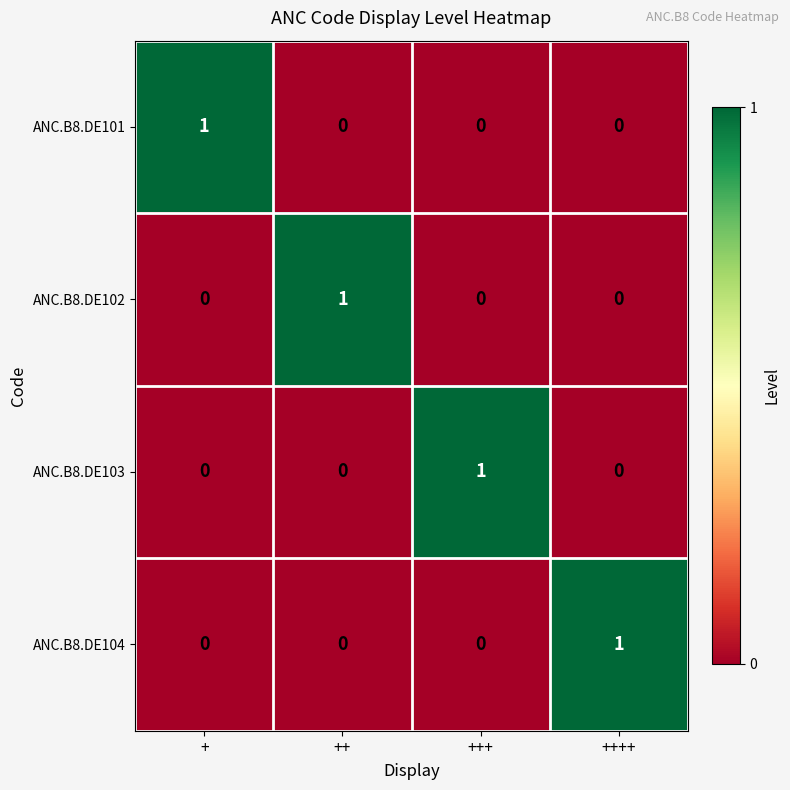

At how many categories does at least one series exceed 0?

4